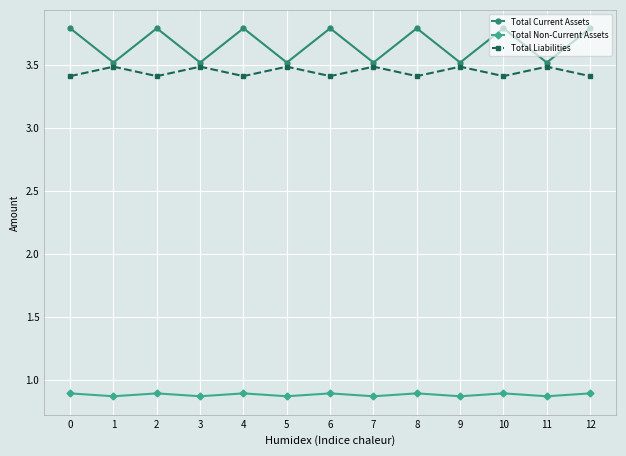

What is the smallest value displayed?

0.9